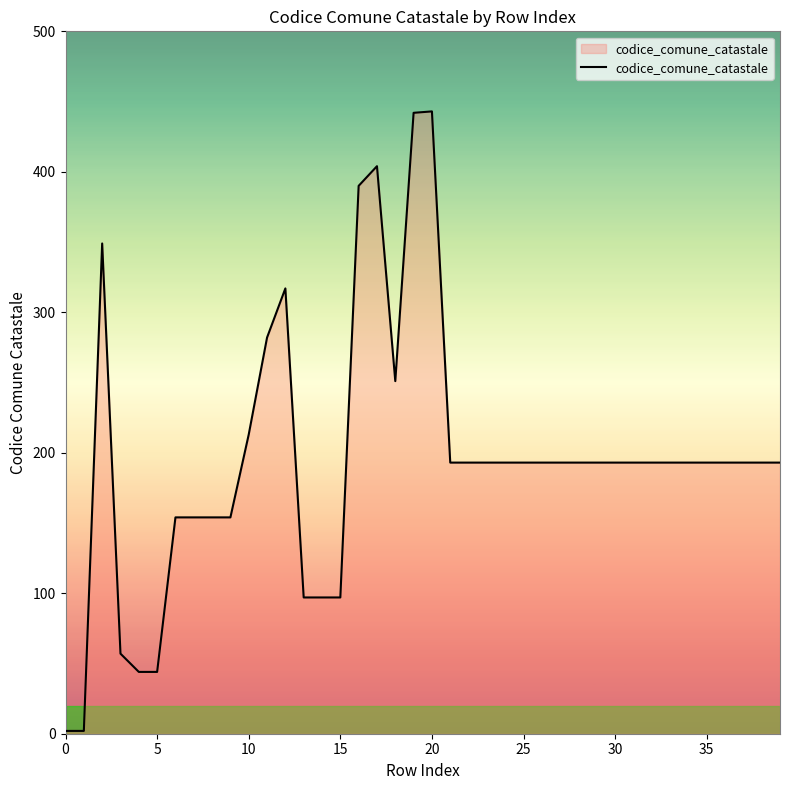

What is the maximum value shown in the chart?

443